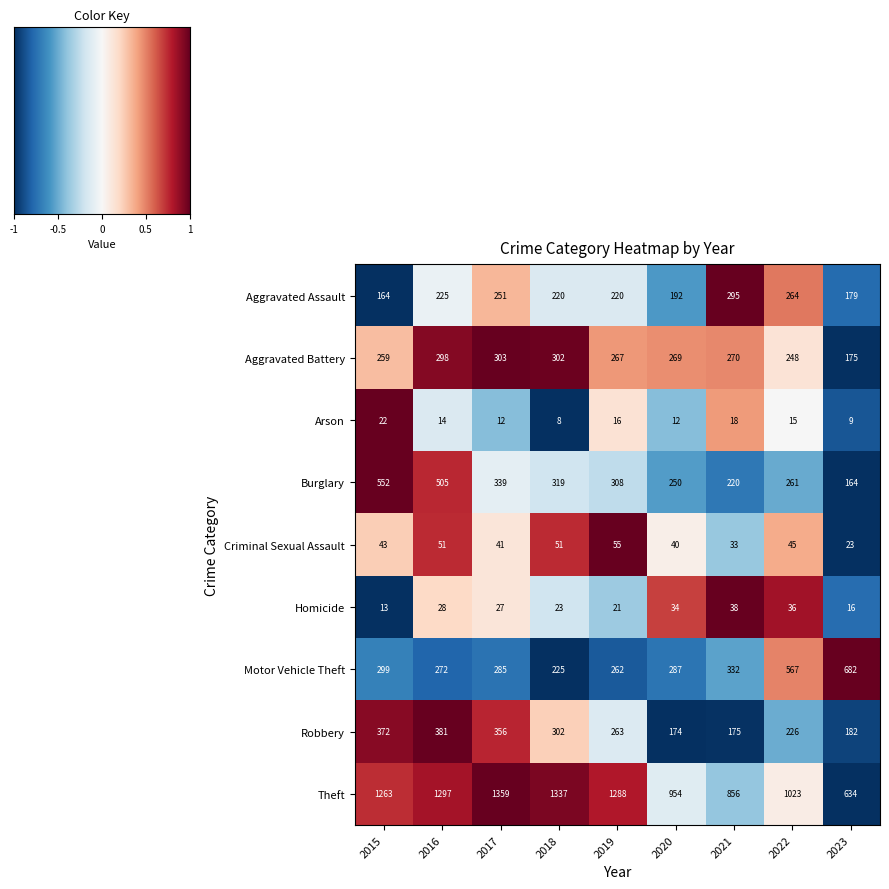

Is the value of Aggravated Battery at 2022 greater than the value of Theft at 2015?

No